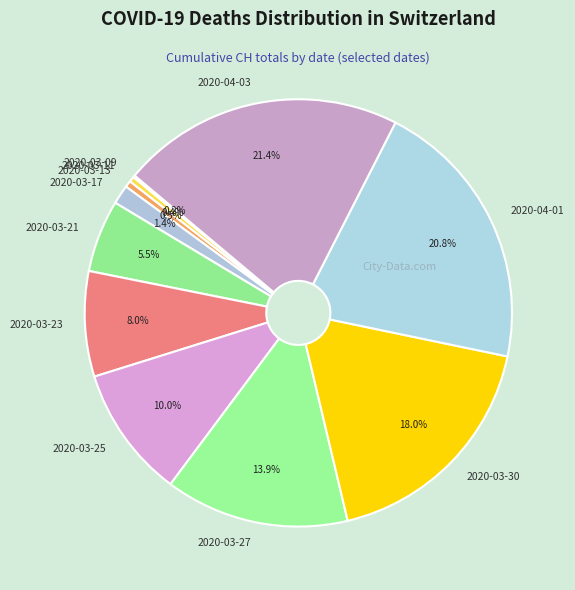

What percentage do 2020-03-13 and 2020-04-03 together represent?

21.9%